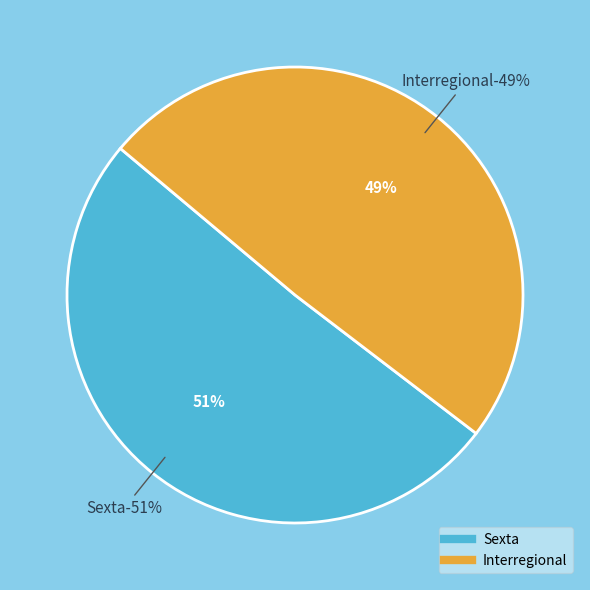

What percentage is the Sexta slice, to the nearest percent?

51%